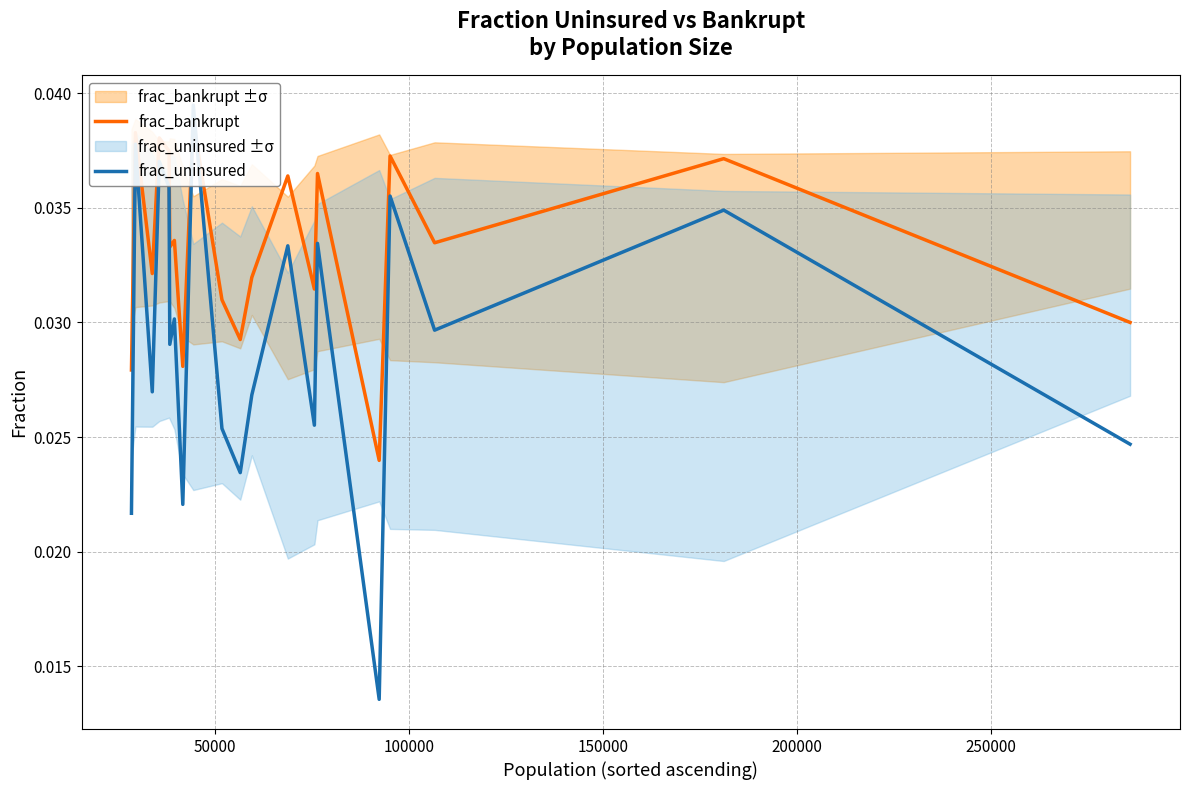

Which series has the widest spread of values?

frac_uninsured